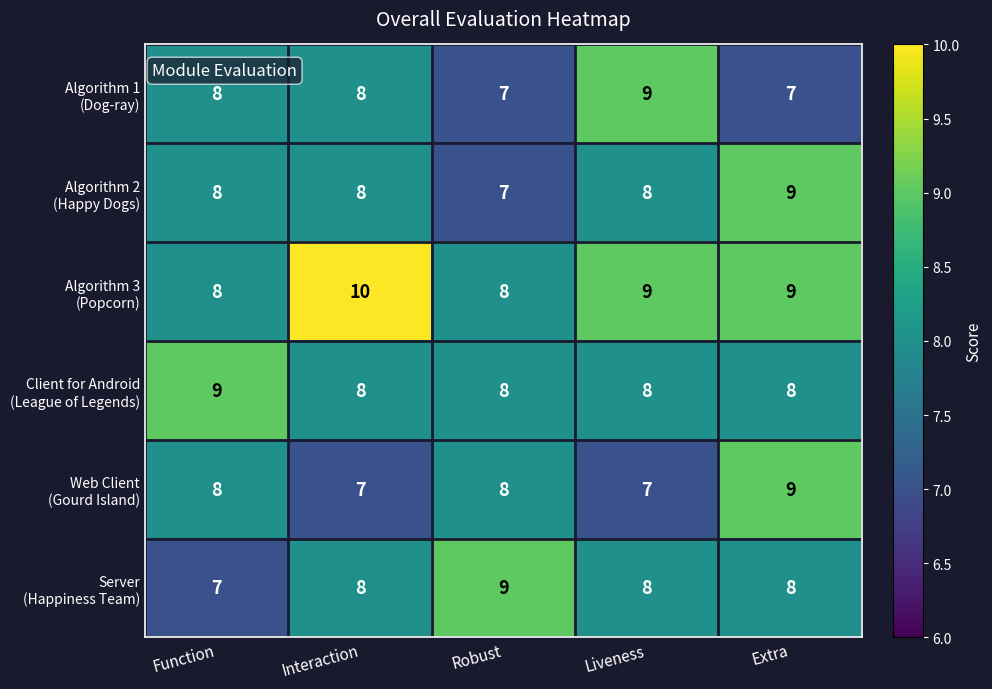

What is the smallest value displayed?

7